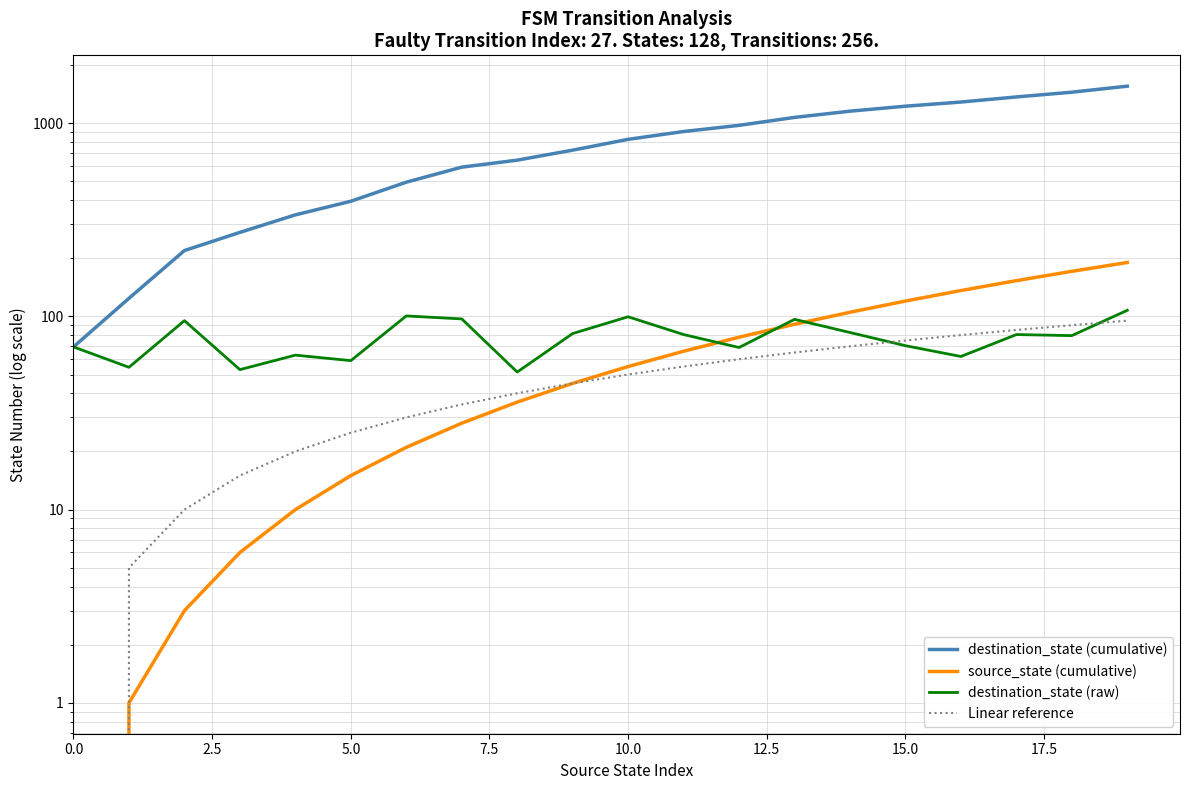

What value does the Linear reference series have at 18?

90.0